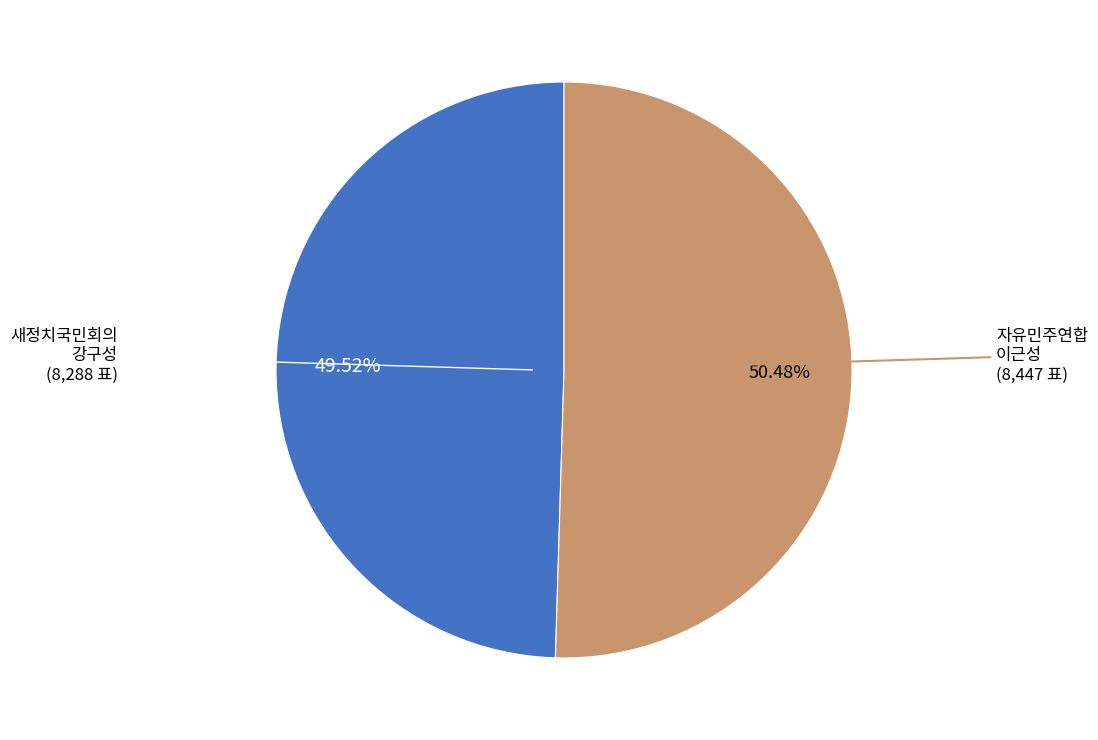

Does any single category account for the majority?

Yes